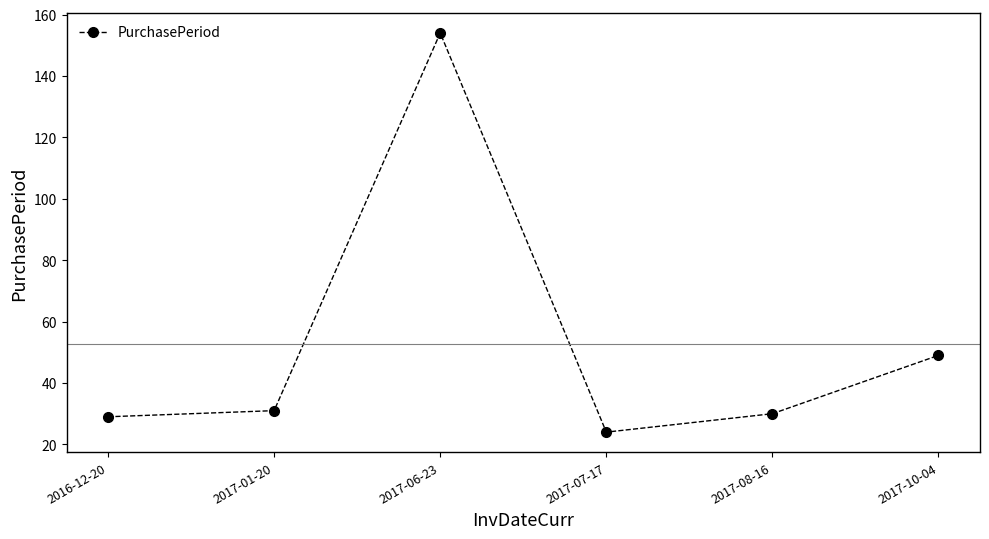

Does the chart display data point markers on the line(s)?

Yes